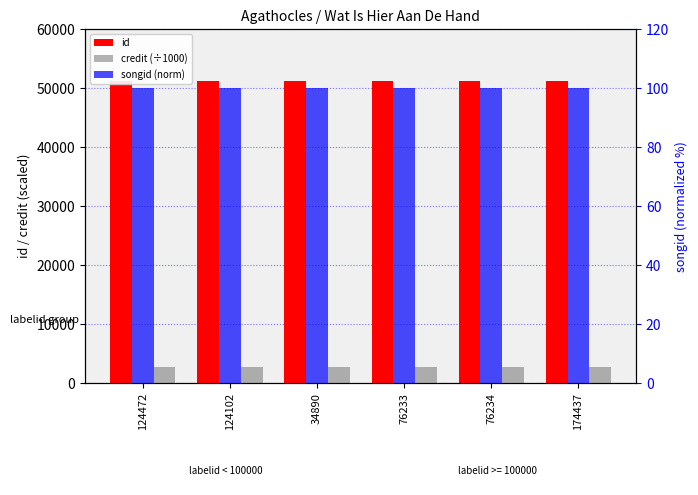

Reading left to right, what are all the values shown in this chart?

id: 124472=51178.0	124102=51178.0	34890=51178.0	76233=51178.0	76234=51178.0	174437=51178.0
credit (÷1000): 124472=2650.0	124102=2650.0	34890=2650.0	76233=2650.0	76234=2650.0	174437=2650.0
songid (norm): 124472=100.0	124102=100.0	34890=100.0	76233=100.0	76234=100.0	174437=100.0